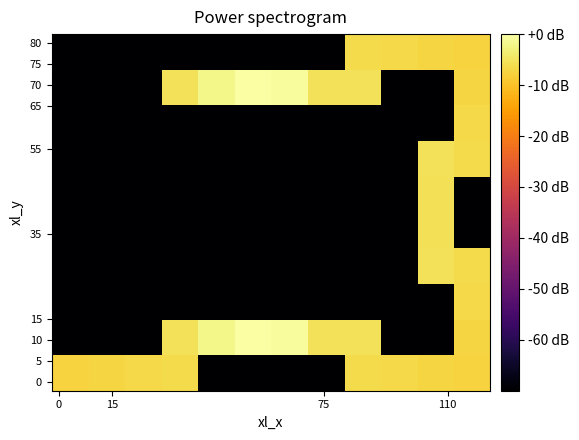

What is the minimum value shown in the chart?

-70.0